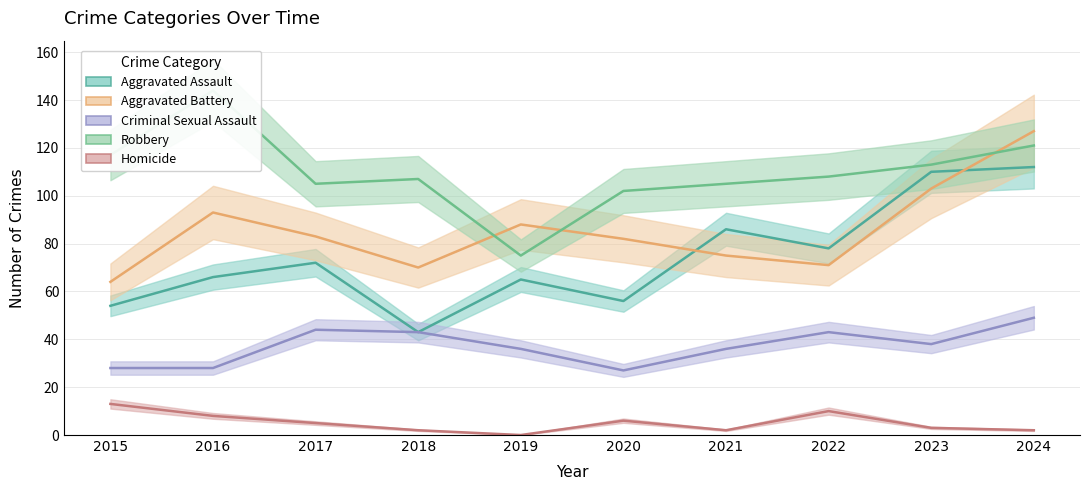

At how many categories does at least one series exceed 127?

1